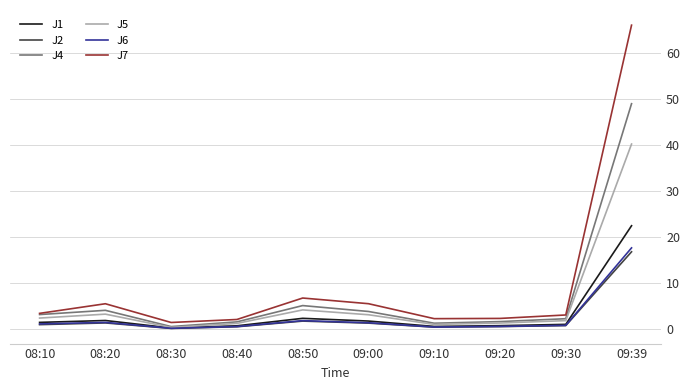

What is the difference between the J7 values at 08:30 and 09:10?

0.8